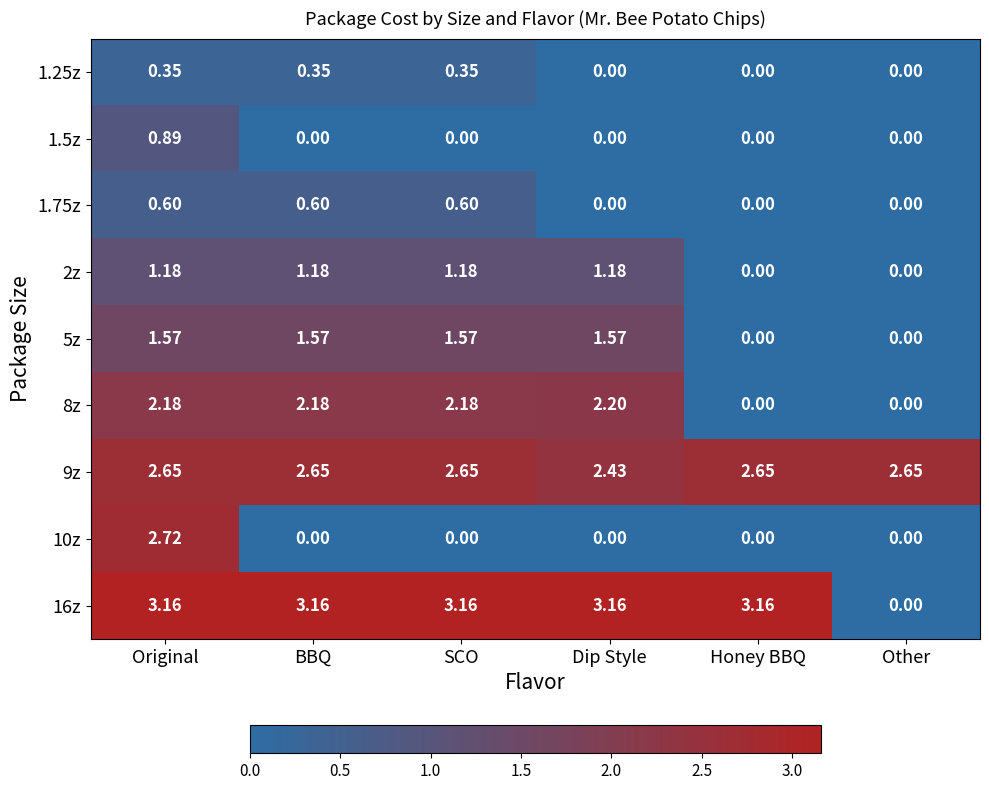

At which category is the sum across all series the highest?

Original